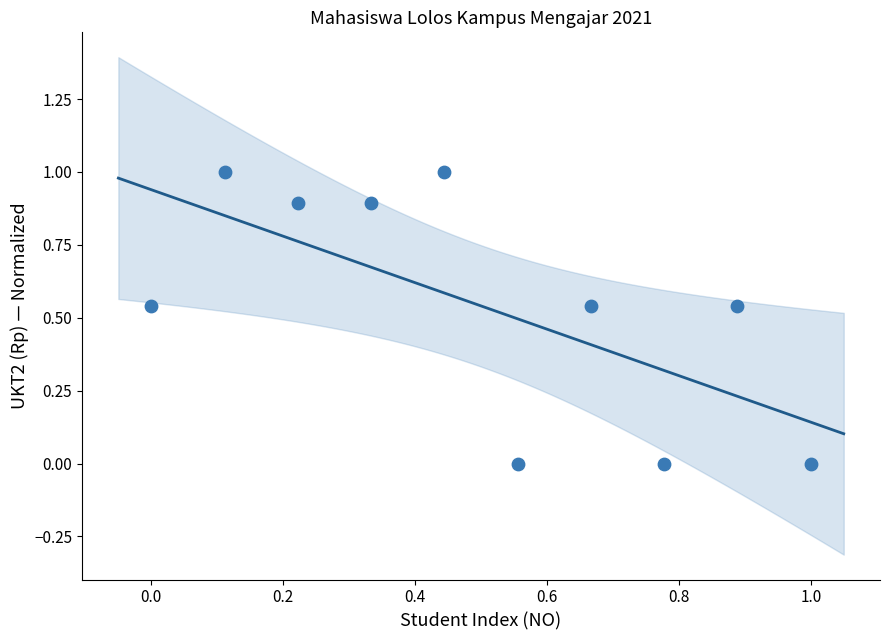

What is the range of Y values (max minus min)?

1.0